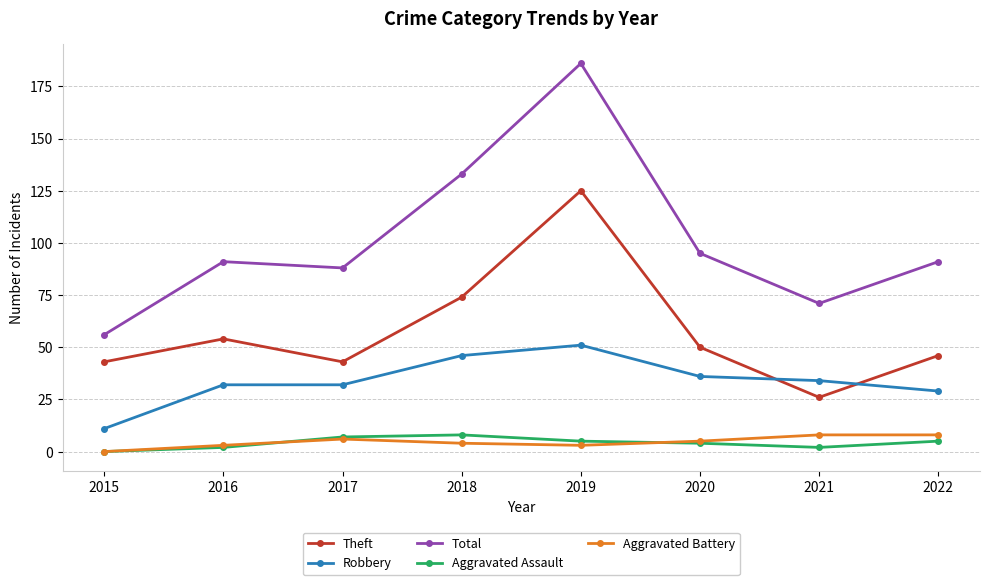

Read the Robbery value at 2017, to the nearest 5.

30